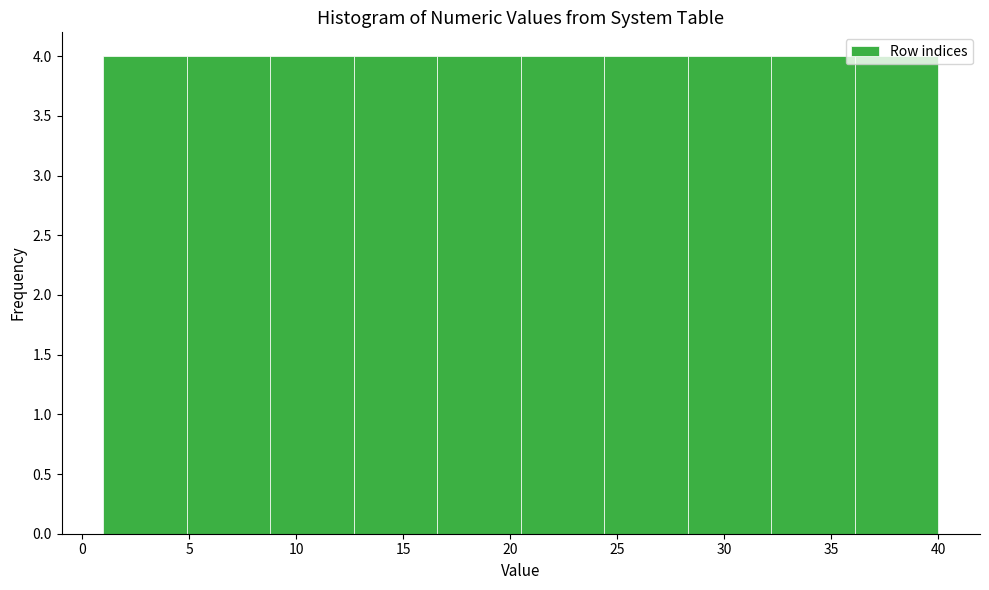

Reading left to right, transcribe this chart: for each bar, give the range it covers on the x-axis and its height. Neither the bar edges nor the heights are printed on the chart, so give them approximately, as read against the axes.

1.0 to 4.9: 4
4.9 to 8.8: 4
8.8 to 12.7: 4
12.7 to 16.6: 4
16.6 to 20.5: 4
20.5 to 24.4: 4
24.4 to 28.3: 4
28.3 to 32.2: 4
32.2 to 36.1: 4
36.1 to 40.0: 4